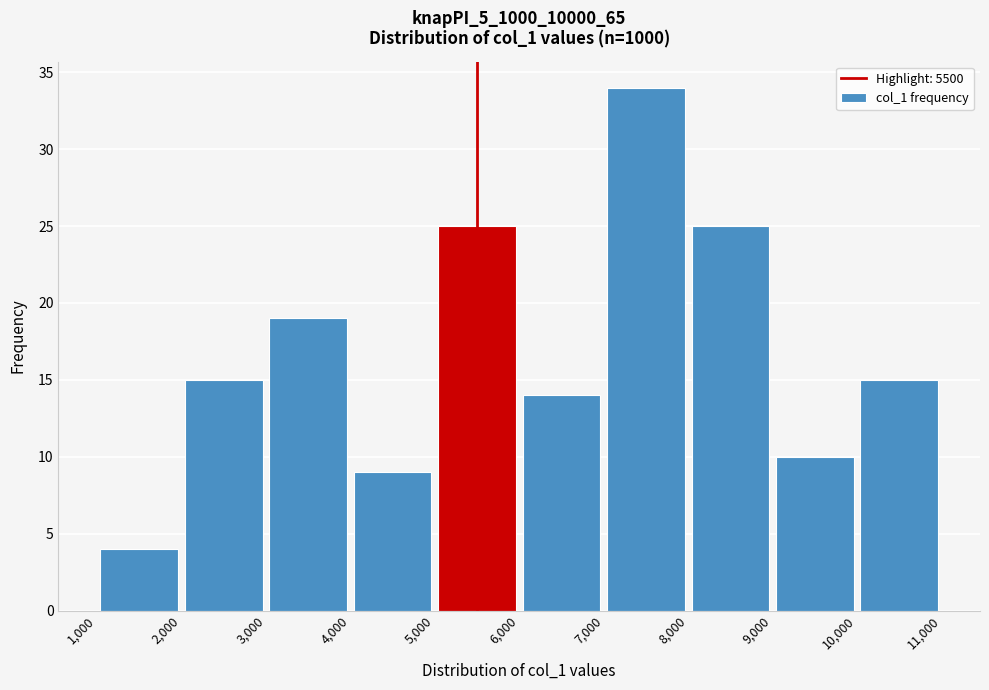

Reading left to right, list every bar in this chart as the range it spans on the x-axis followed by its height. The values are not printed on the chart, so give them approximately, as read against the axis.

1,000 to 2,000: 4
2,000 to 3,000: 15
3,000 to 4,000: 19
4,000 to 5,000: 9
5,000 to 6,000: 25
6,000 to 7,000: 14
7,000 to 8,000: 34
8,000 to 9,000: 25
9,000 to 10,000: 10
10,000 to 11,000: 15